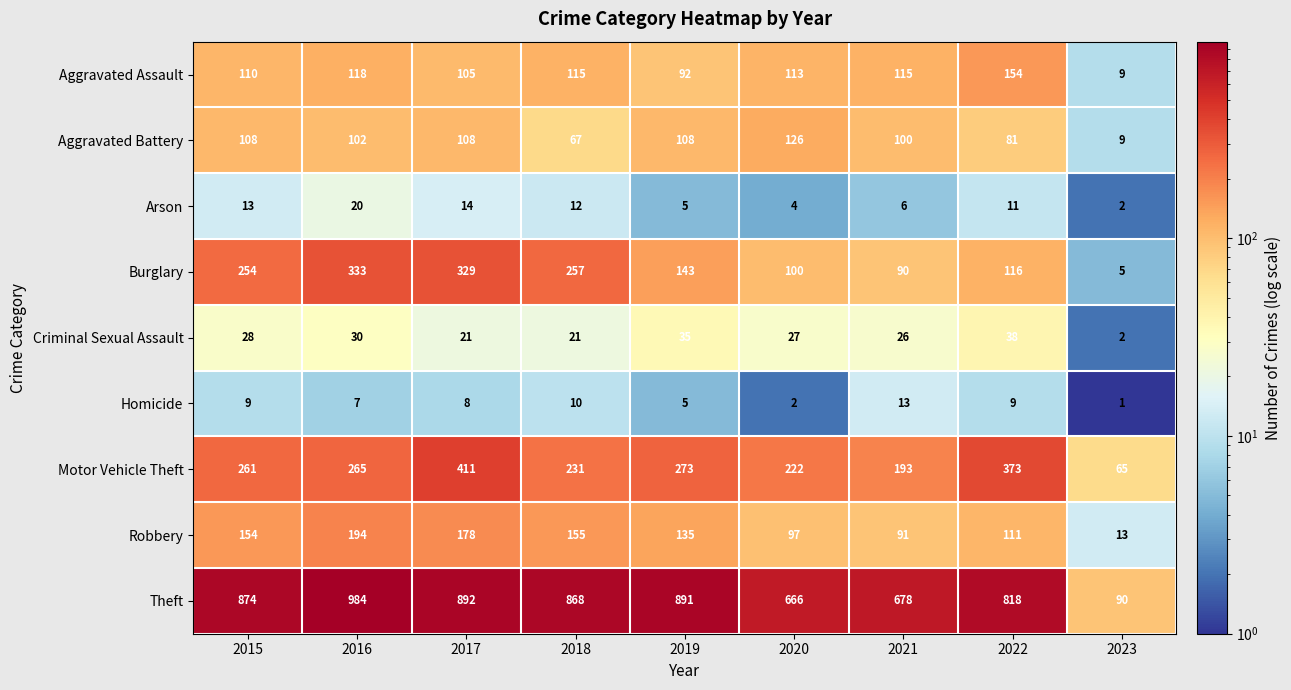

Which series has the largest range (max minus min)?

Theft